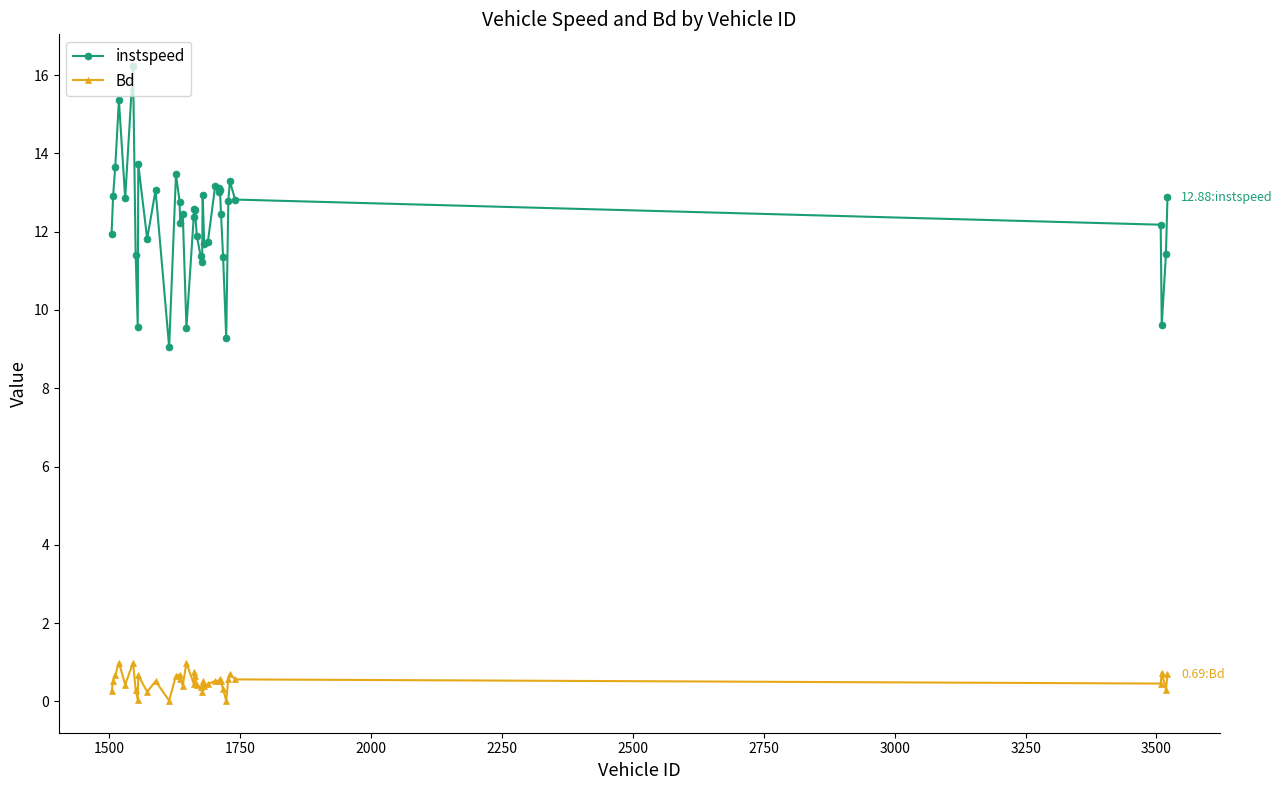

Which series has the largest total across all categories?

instspeed